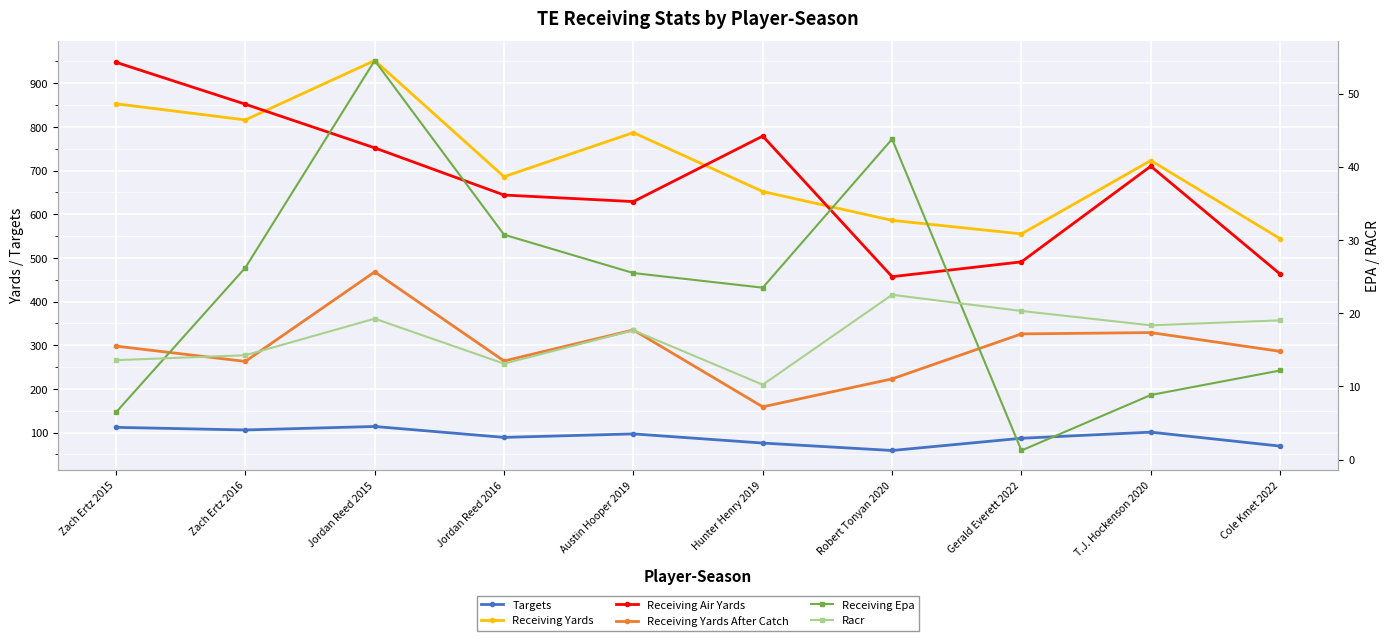

True or false: Receiving Yards After Catch and Racr intersect in this chart.

False